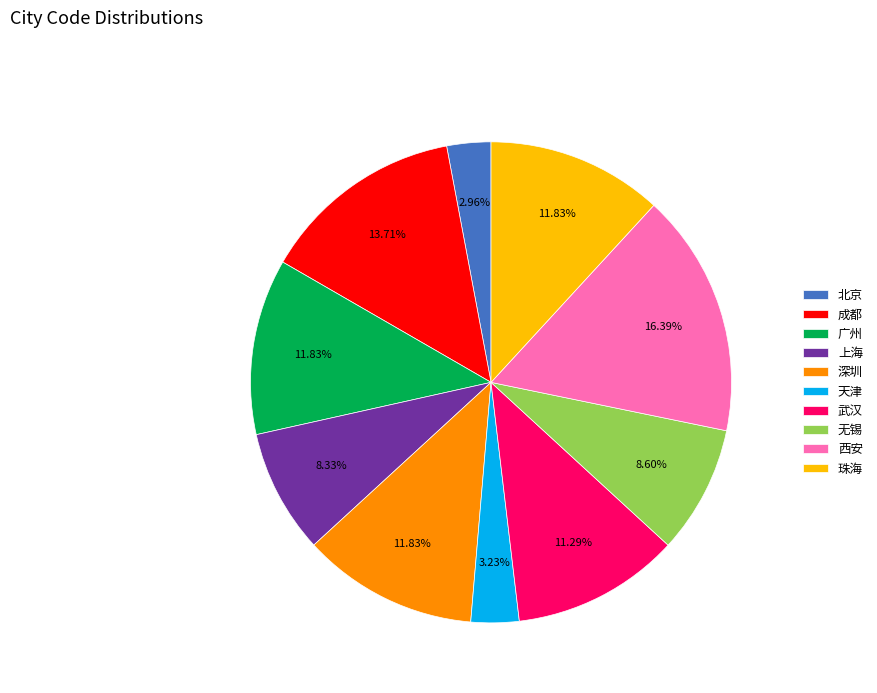

To the nearest percent, what is the difference between the largest and smallest slice percentages?

13%